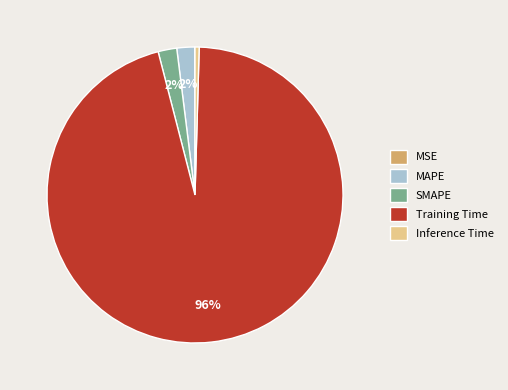

The MAPE slice represents 2% of the pie. True or false?

True